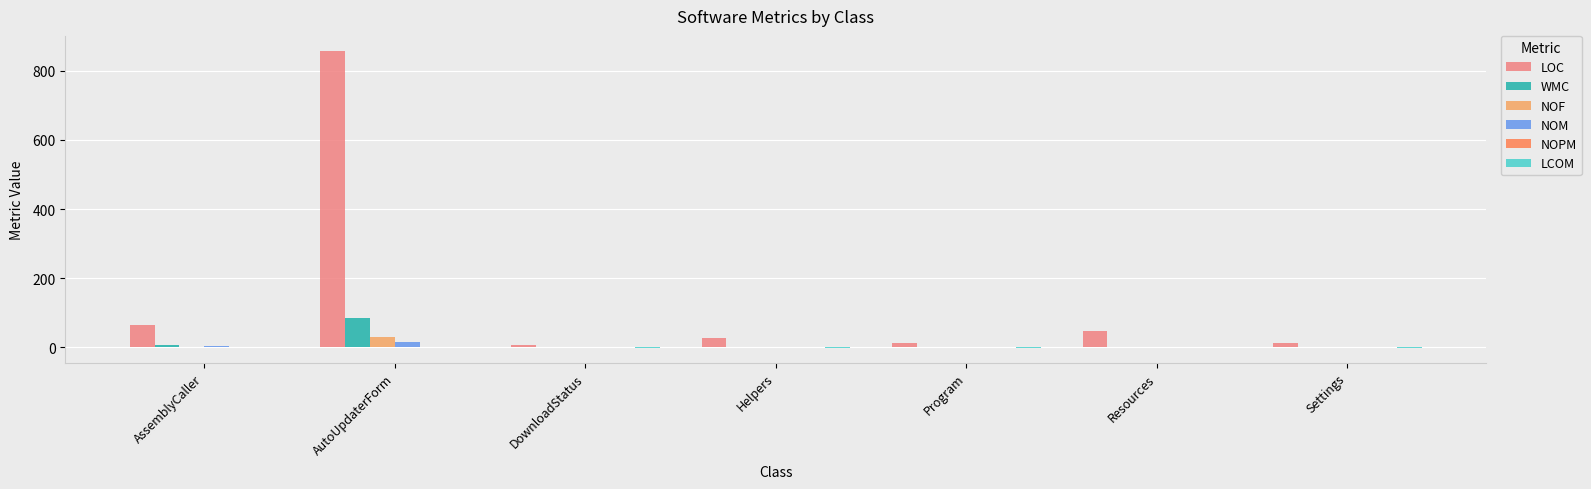

At which category is the sum across all series the highest?

AutoUpdaterForm